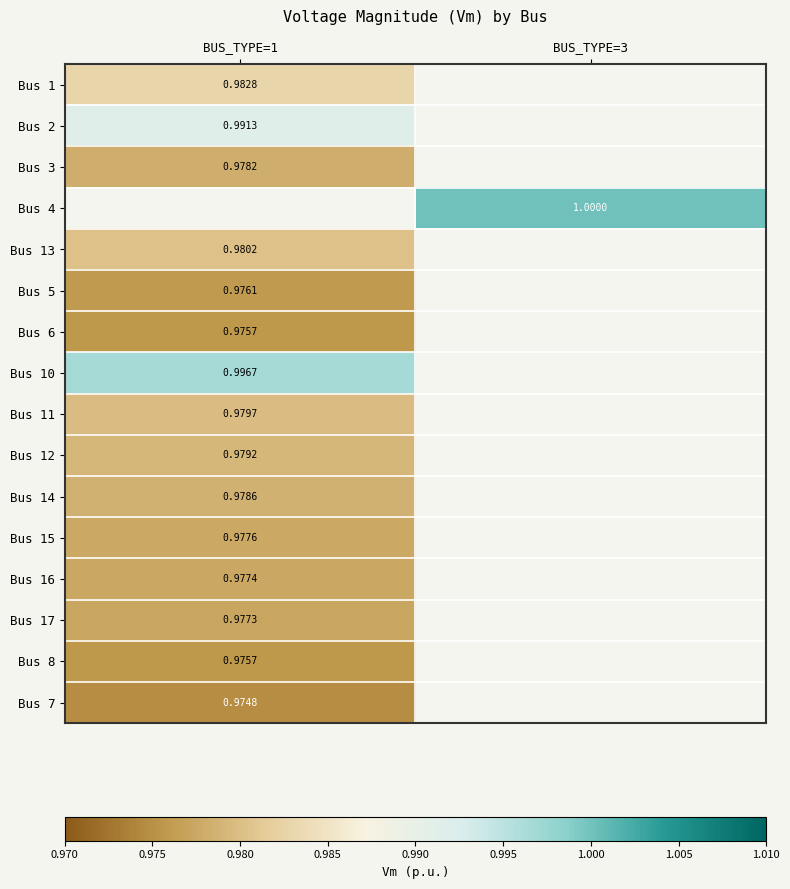

What is the minimum value shown in the chart?

1.0